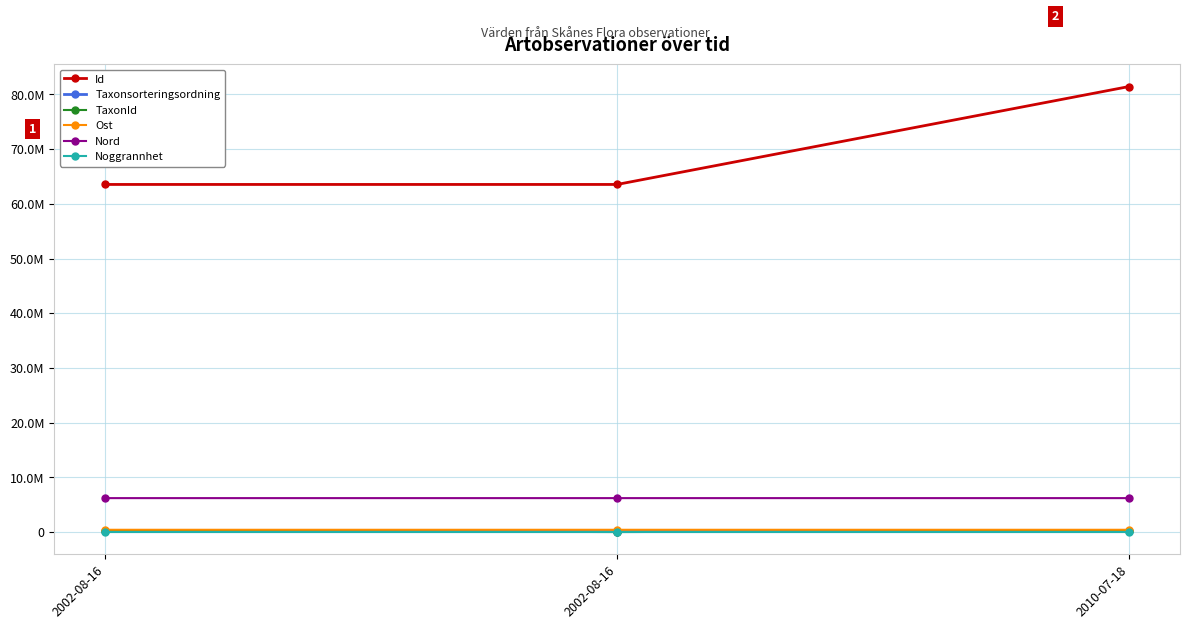

At which label does Id first exceed 63544824?

2010-07-18